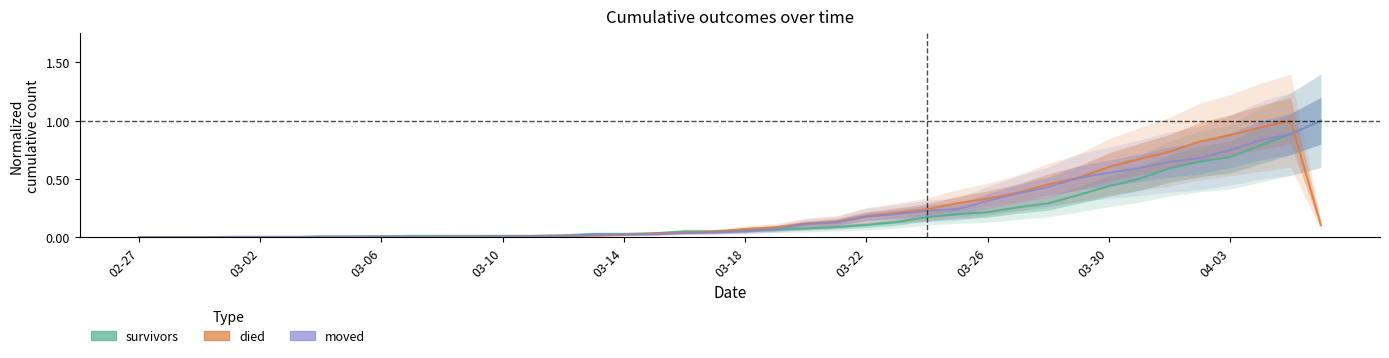

What is the highest value of the moved series?

1.0